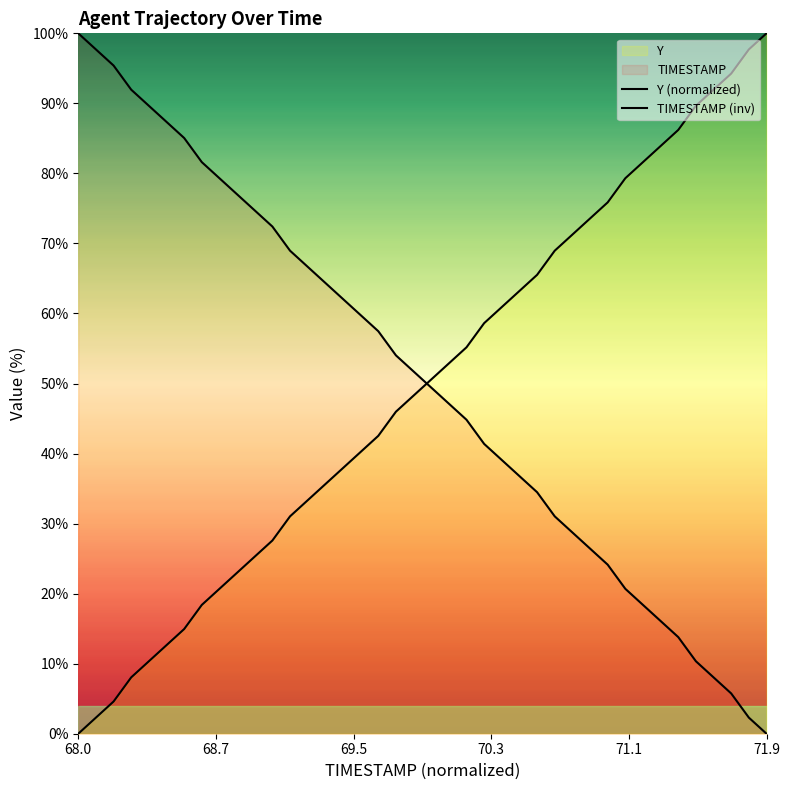

Rank the series by their maximum value, from highest to lowest.

Y (normalized), TIMESTAMP (inv)